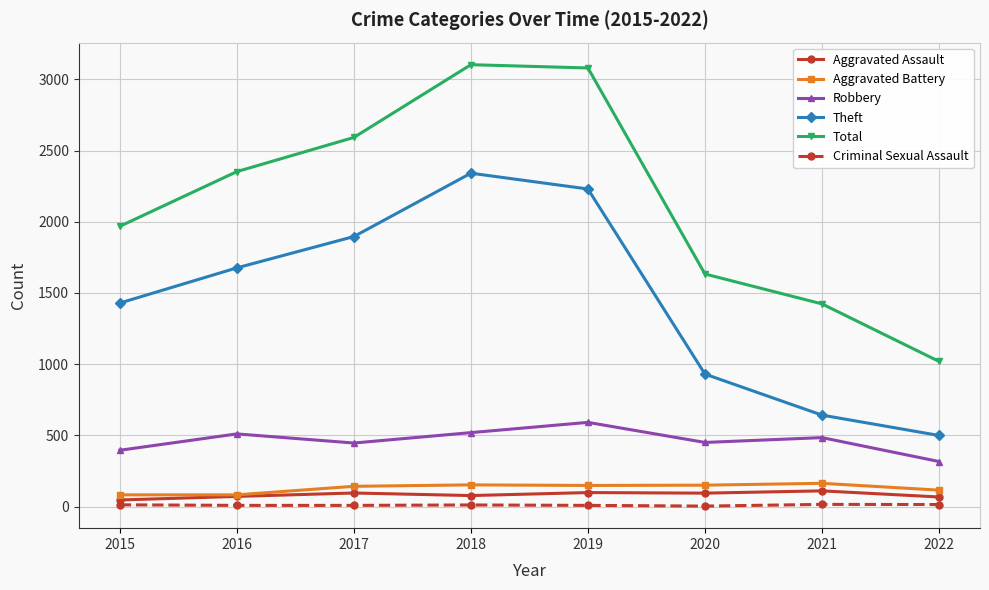

The value of Aggravated Battery at 2017 is 142. True or false?

True